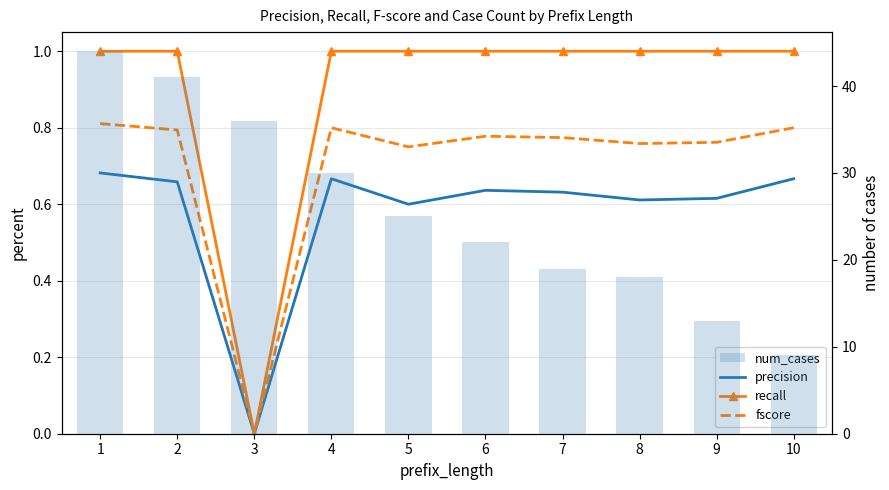

How many values in the recall series are below 1?

1